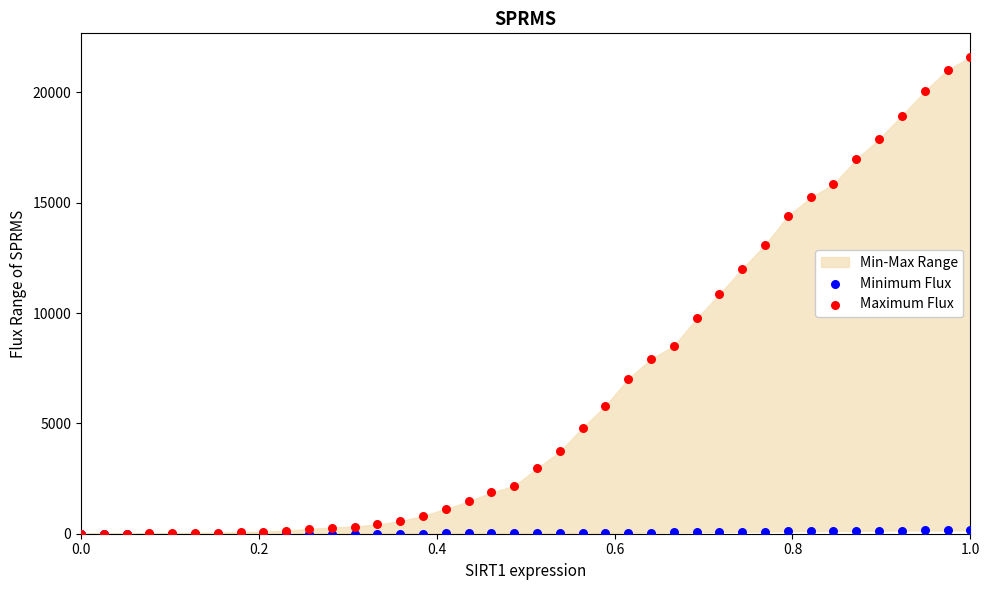

Which series reaches the minimum Y coordinate?

Minimum Flux